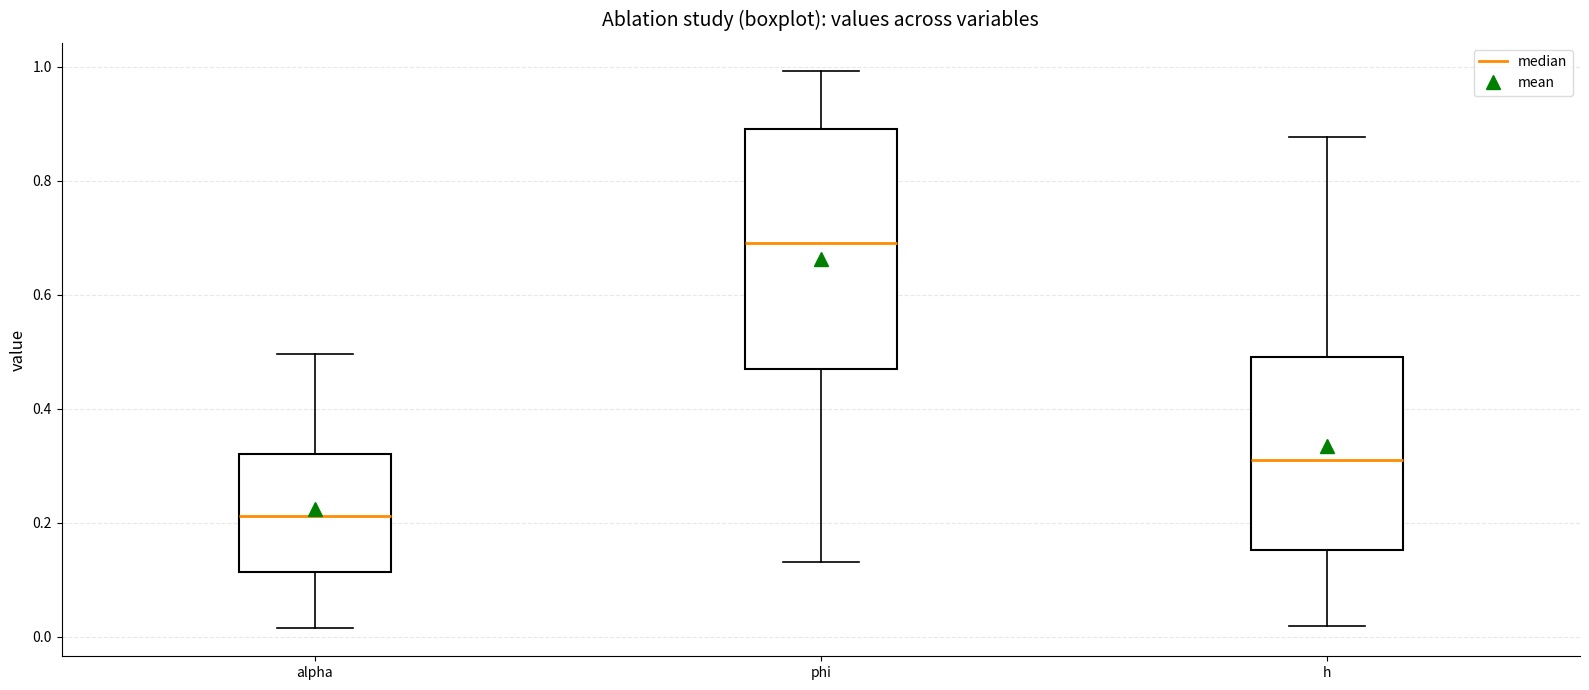

Comparing the boxes themselves (not the whiskers), which one is the tallest?

phi